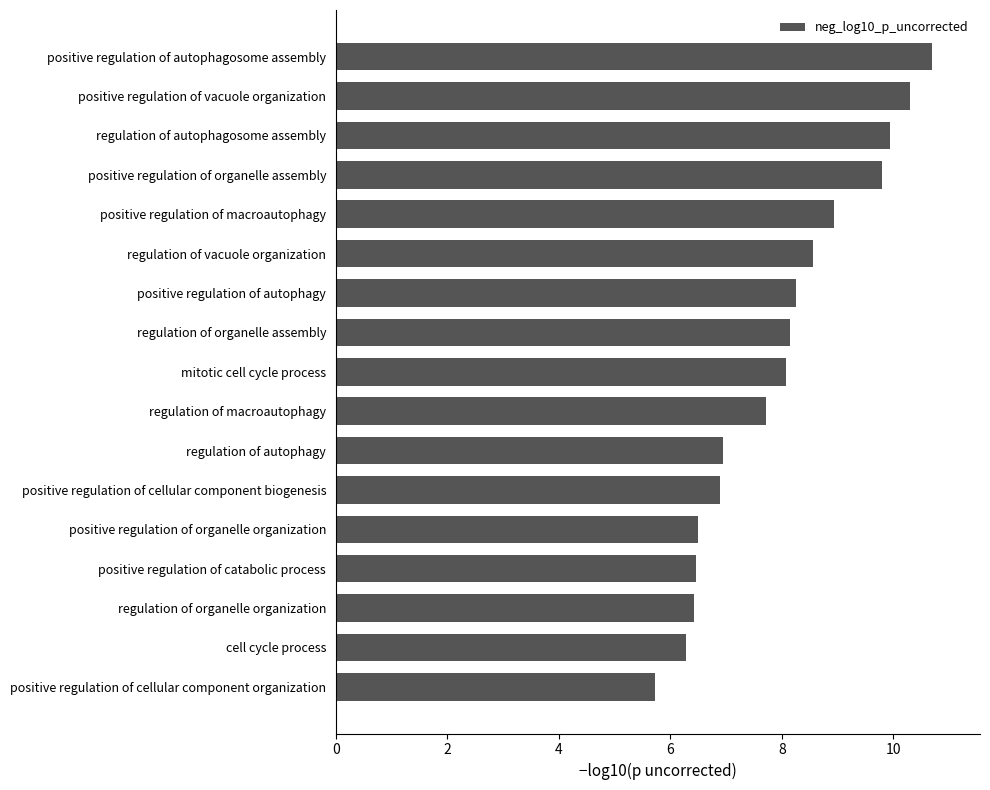

Which has a higher value, cell cycle process or regulation of macroautophagy?

regulation of macroautophagy